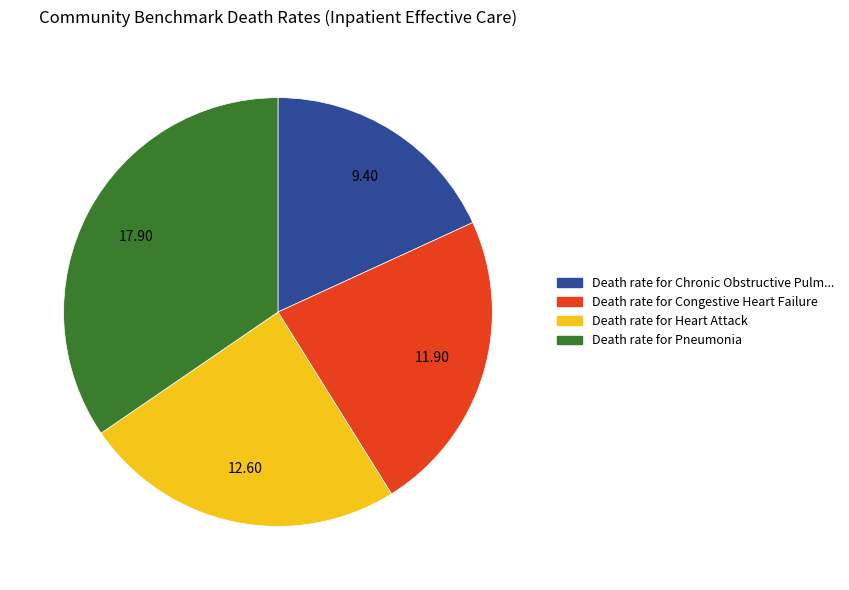

Is there a majority slice in this chart?

No